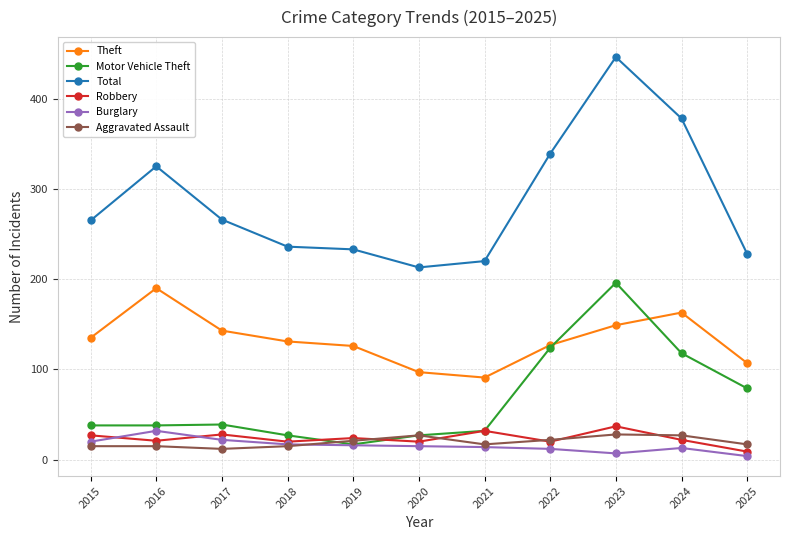

List the series in order of their peak value, lowest first.

Aggravated Assault, Burglary, Robbery, Theft, Motor Vehicle Theft, Total